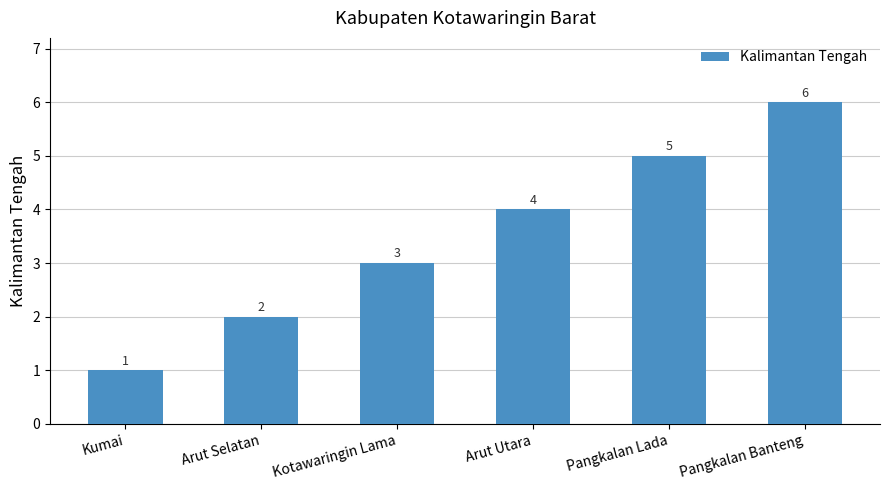

Rank the categories by value from lowest to highest.

Kumai, Arut Selatan, Kotawaringin Lama, Arut Utara, Pangkalan Lada, Pangkalan Banteng